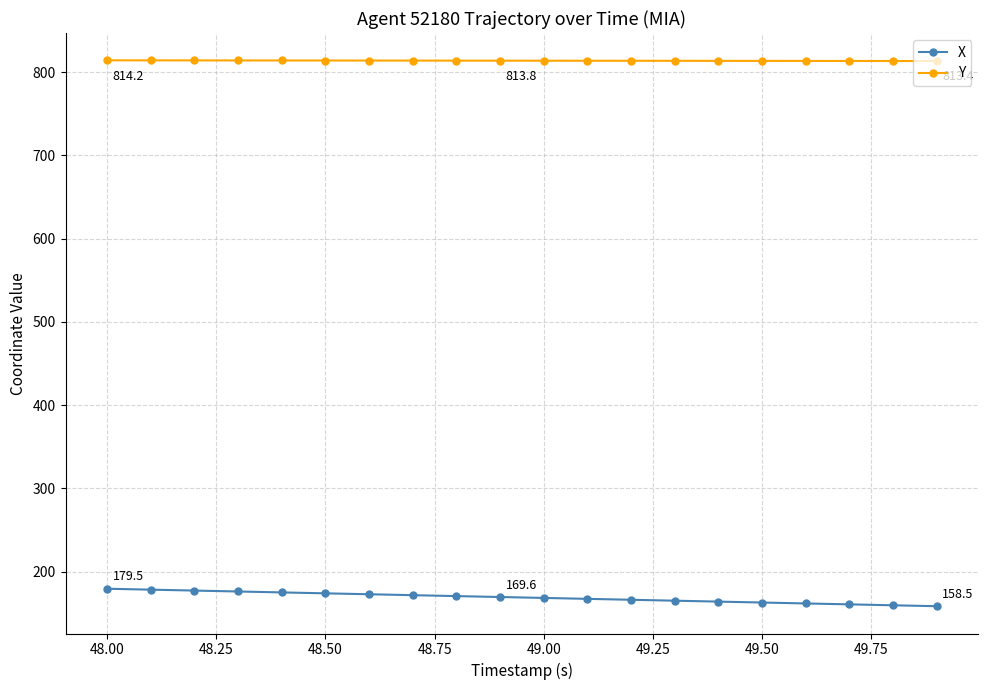

What are all the series names shown in the legend?

X, Y